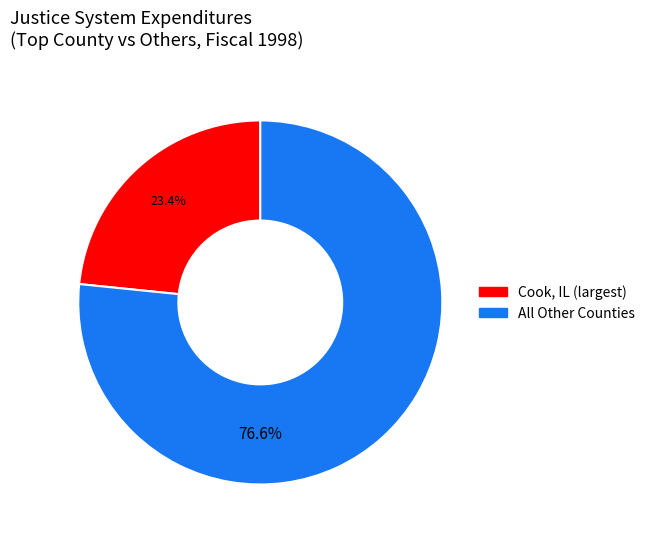

Rank the categories by value from highest to lowest.

All Other Counties, Cook, IL (largest)